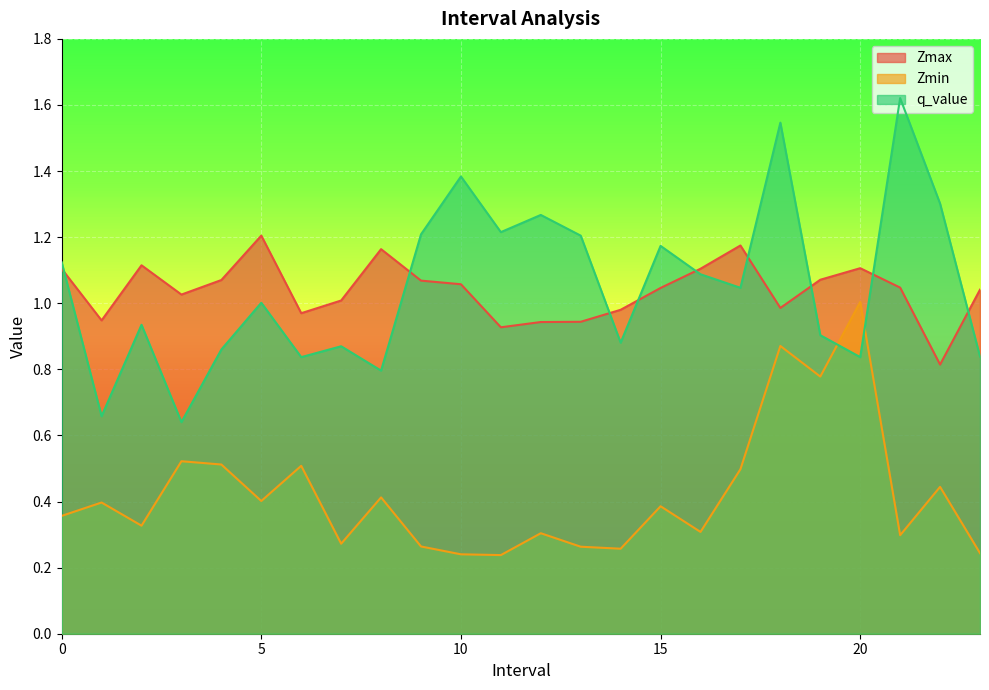

What is the label of the 15th point from the right?

9.0